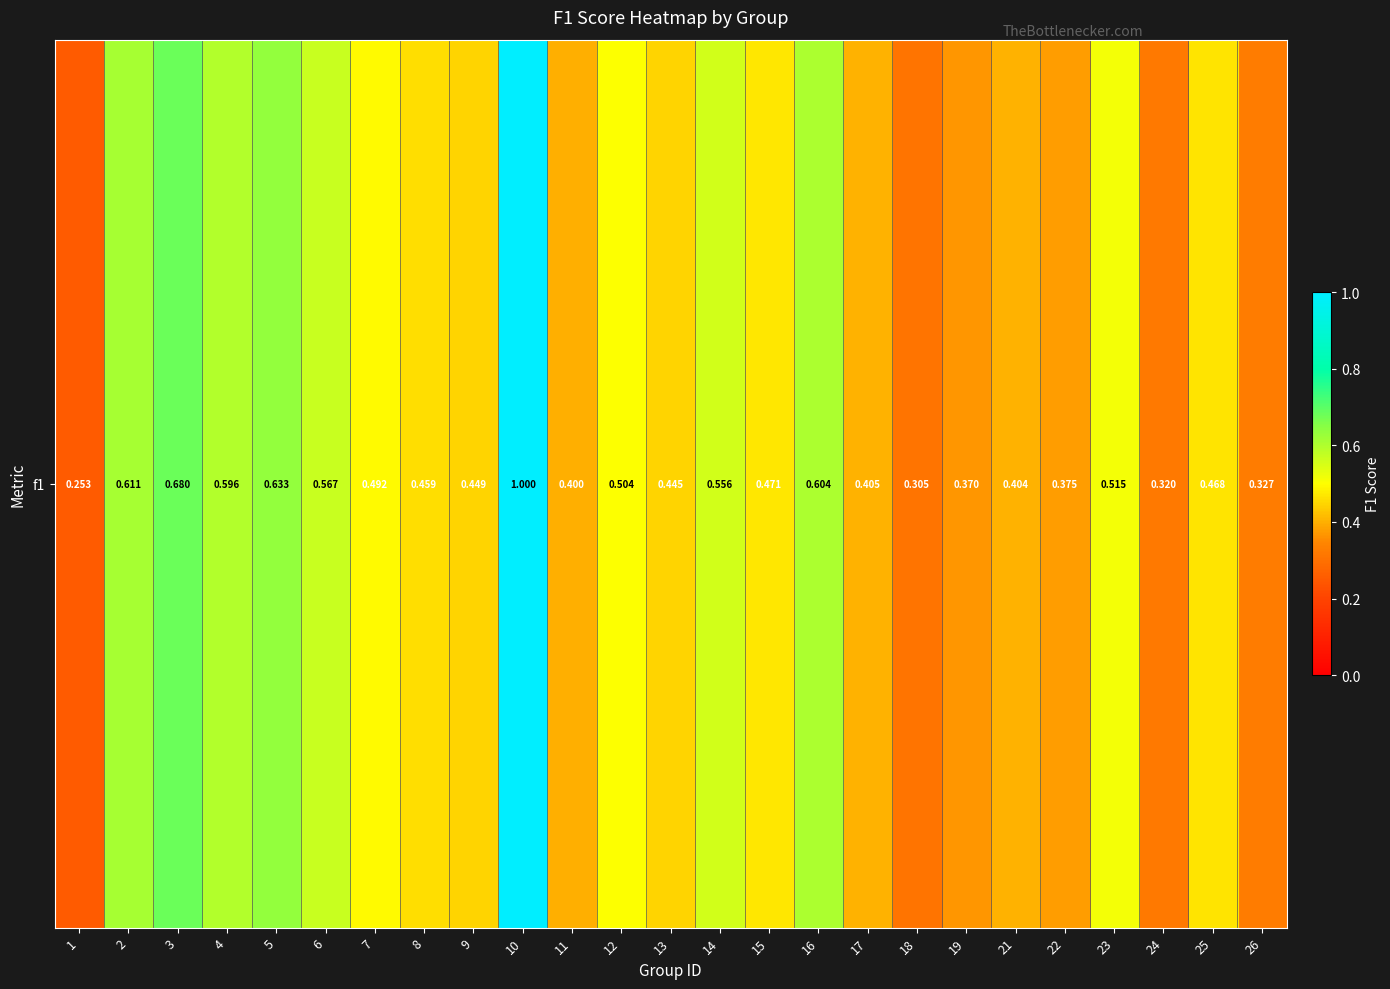

Rank the categories by value from highest to lowest.

10, 3, 5, 2, 16, 4, 6, 14, 23, 12, 7, 15, 25, 8, 9, 13, 17, 21, 11, 22, 19, 26, 24, 18, 1